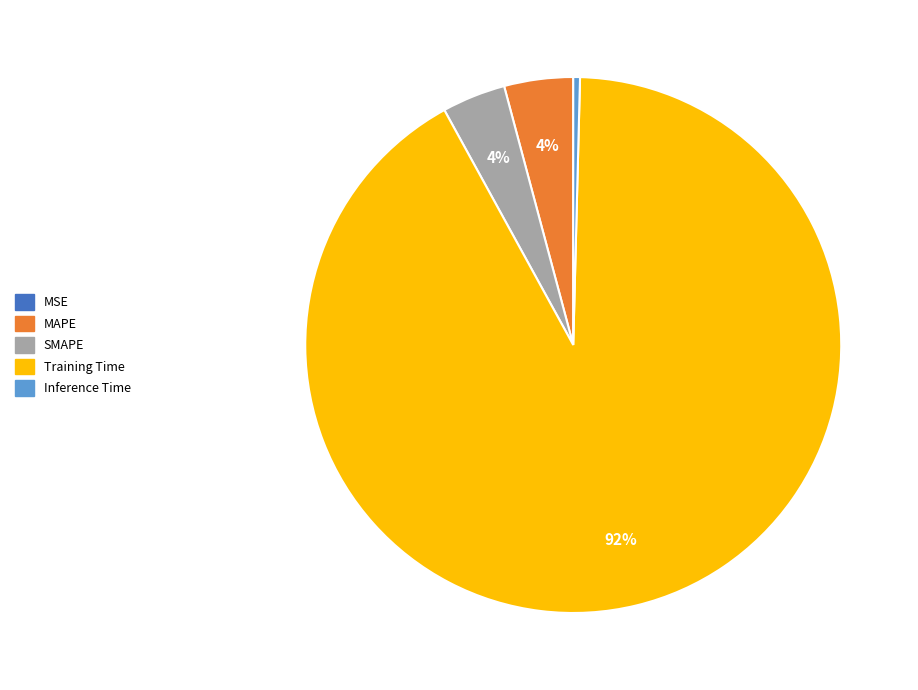

Which category has the biggest portion of the pie?

Training Time